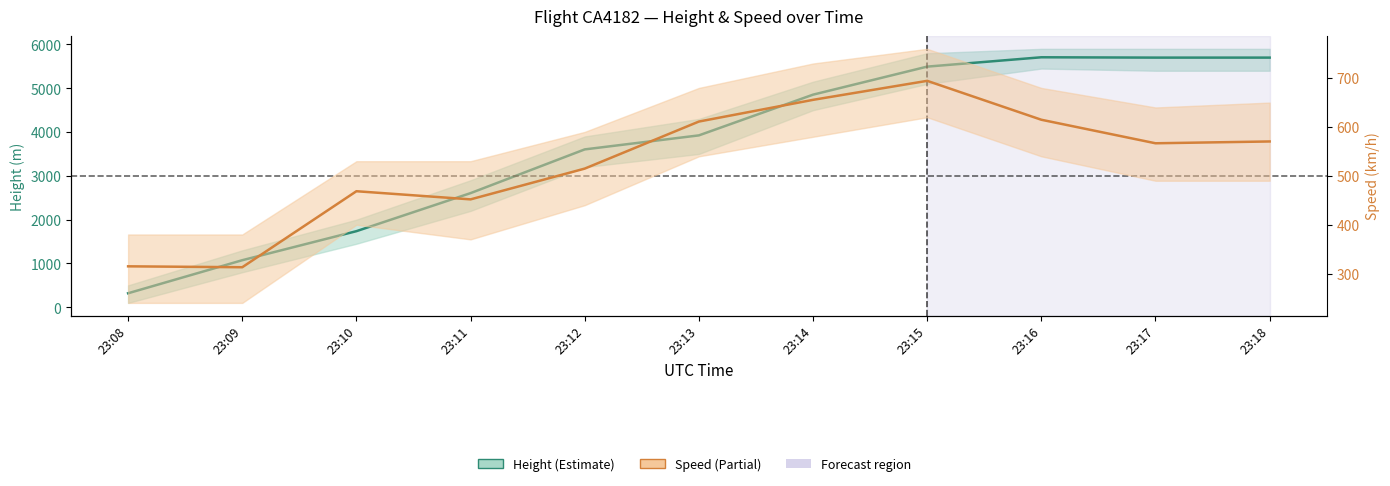

Is the value of Height at 23:15 greater than the value of Speed at 23:10?

Yes